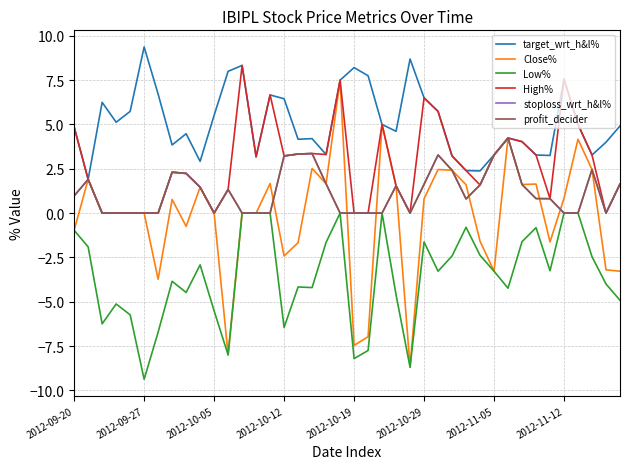

Is this an area chart (filled region under the line)?

No